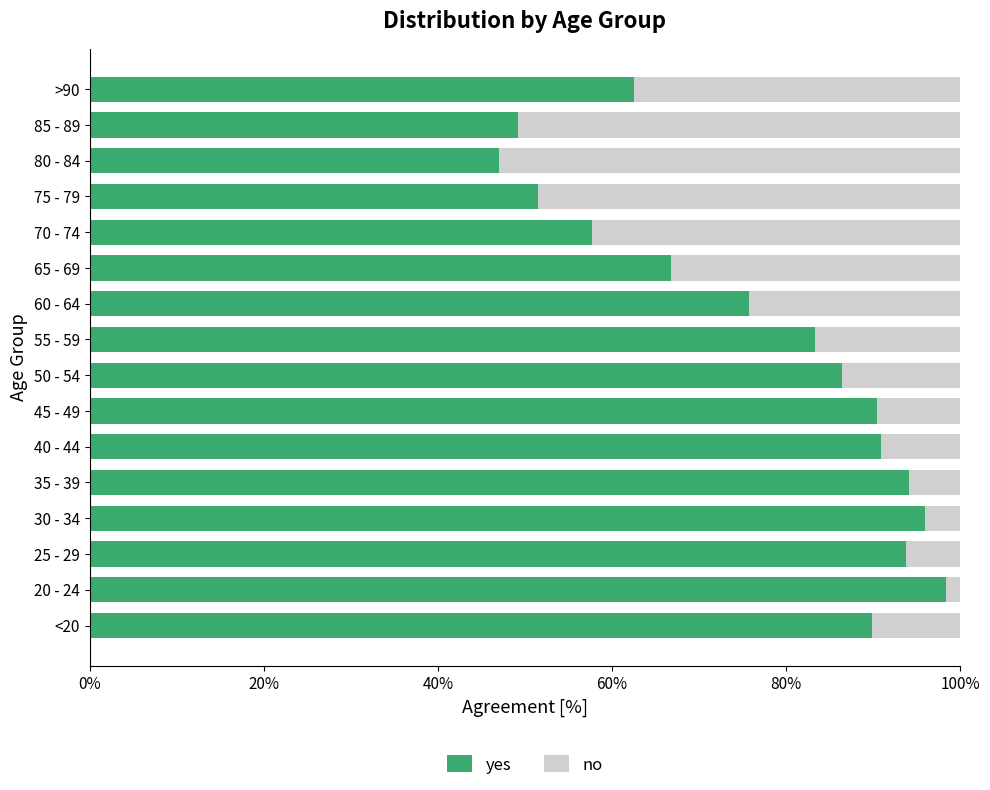

What is the total value across all series at 25 - 29?

100.0